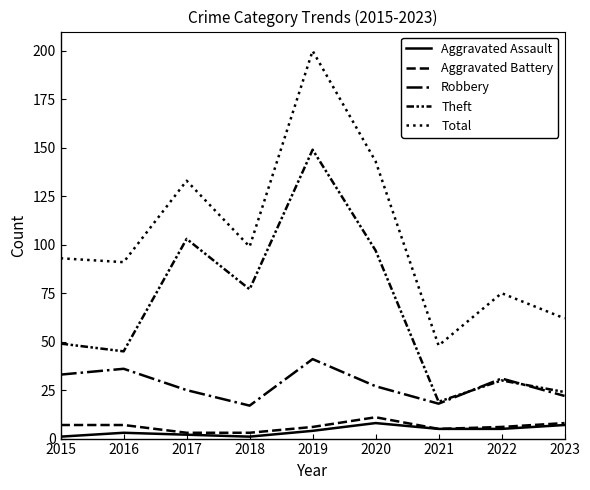

How many lines are shown in the chart?

5